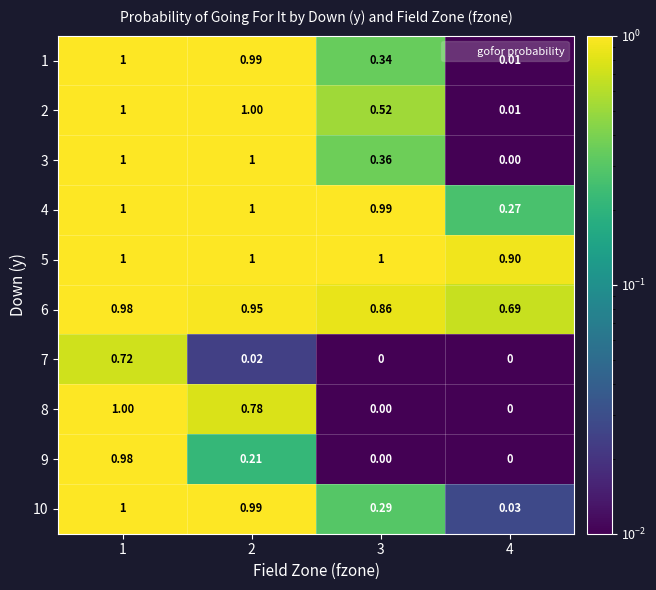

Is the value of 6 at 4 greater than the value of 5 at 1?

No